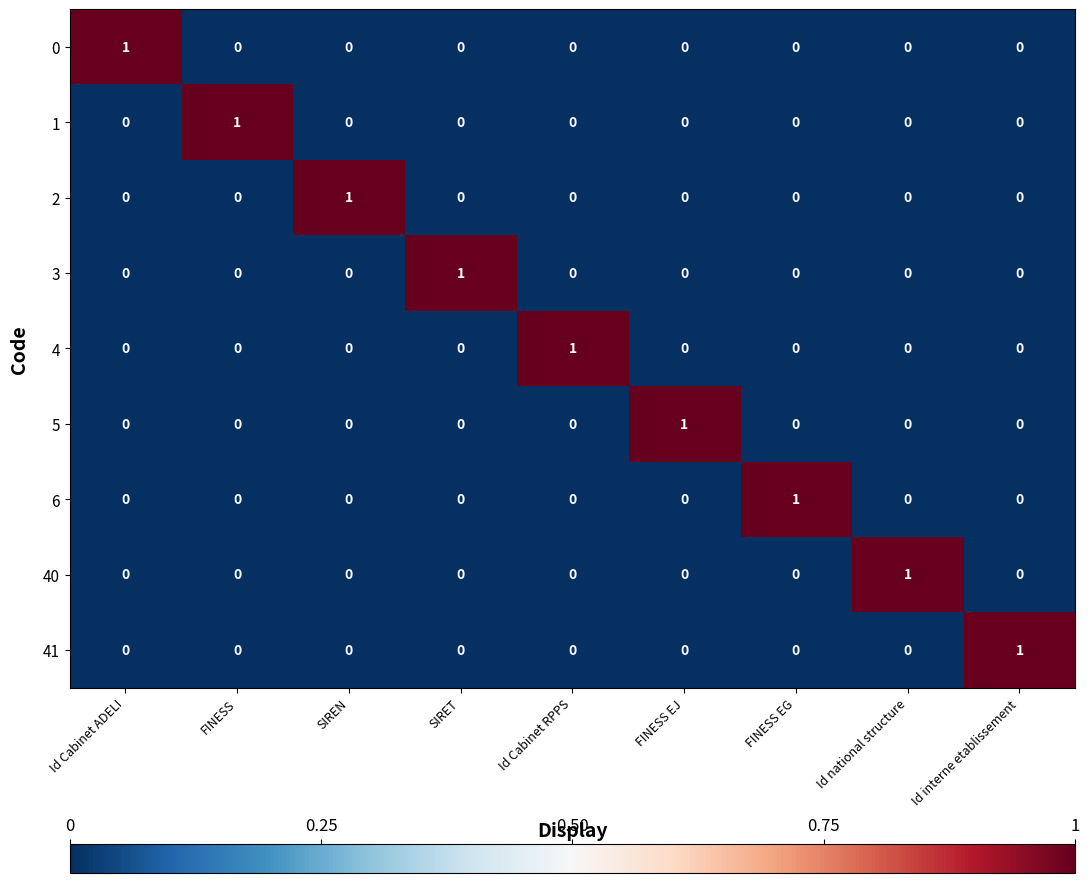

The value of 6 at SIREN is 0. True or false?

True